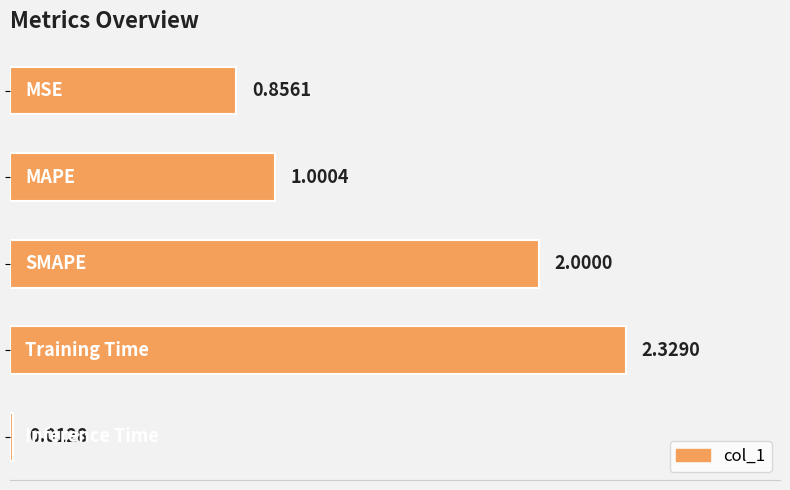

What is the difference between the second highest and minimum values?

2.0